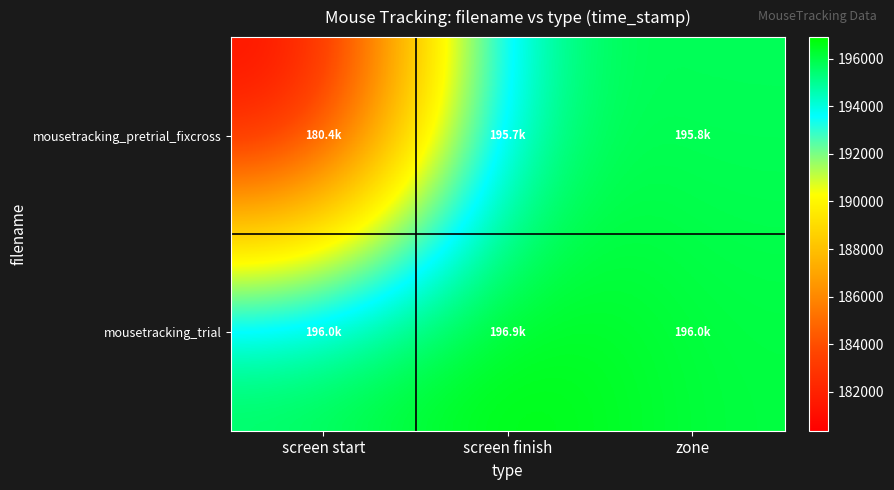

Reading left to right, what are all the values shown in this chart?

mousetracking_pretrial_fixcross: screen start=180365.6	screen finish=195746.9	zone=195753.1
mousetracking_trial: screen start=196035.2	screen finish=196907.0	zone=196035.2